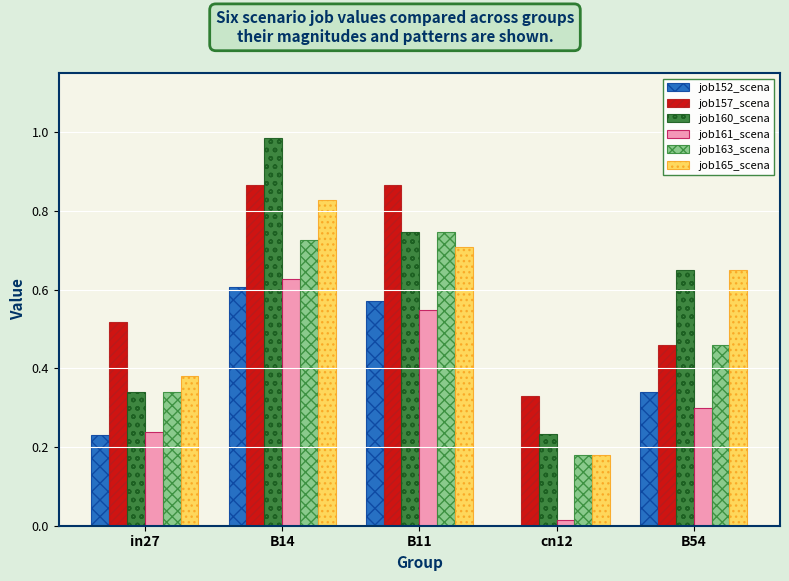

At which category is the sum across all series the highest?

B14